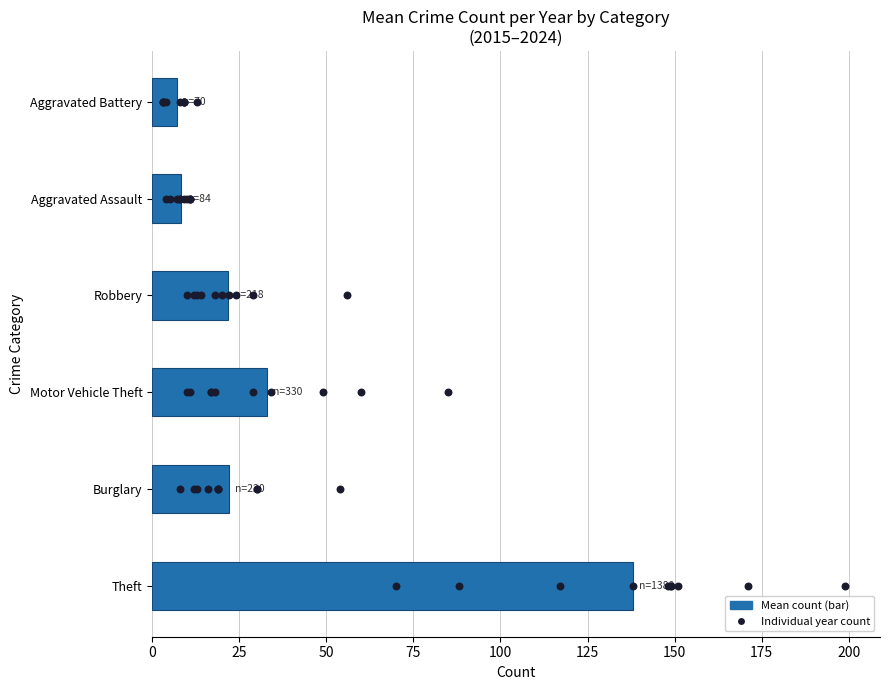

Which series reaches the maximum Y coordinate?

Theft